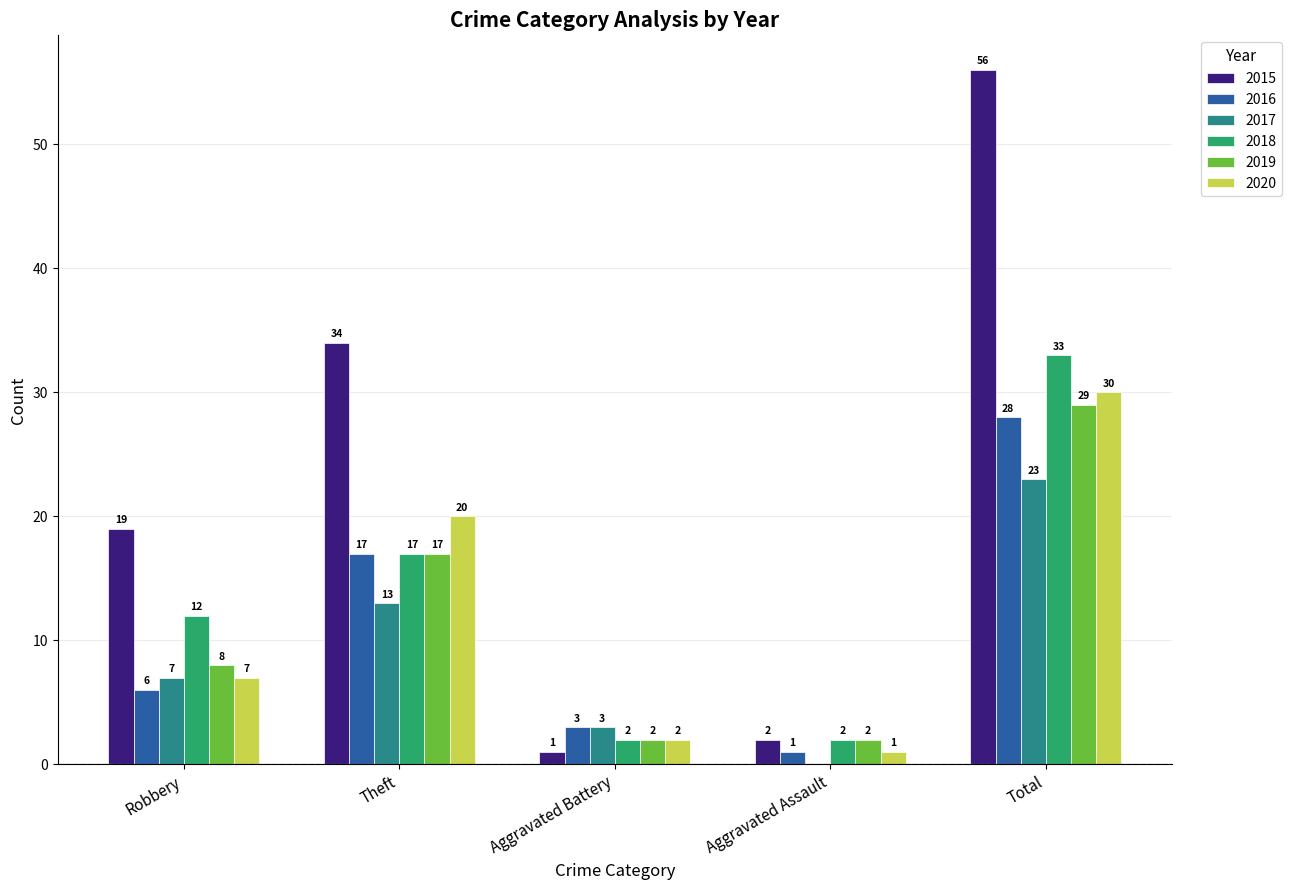

What is the maximum value for 2019?

29